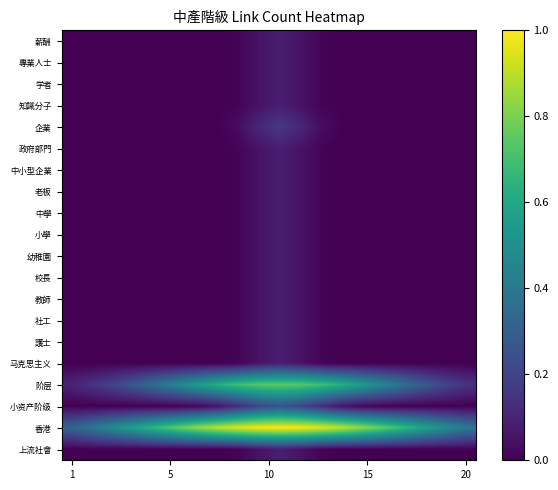

What is the greatest value displayed?

1.0